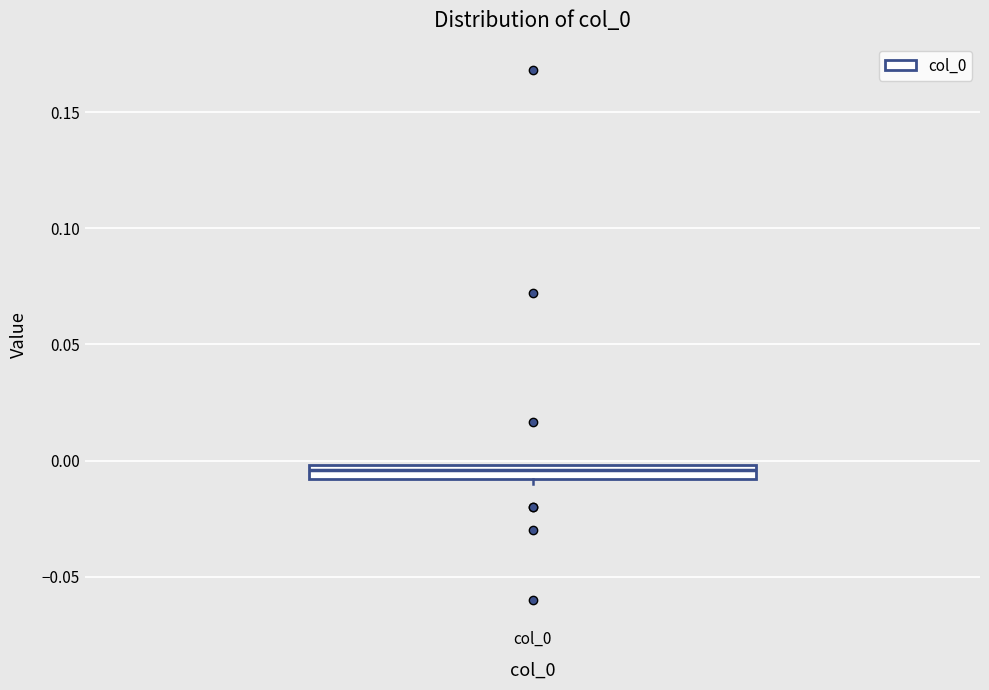

Where does the median line of the box for col_0 sit on the y-axis? The values are not printed on the chart, so give them approximately, as read against the axis.

-0.005